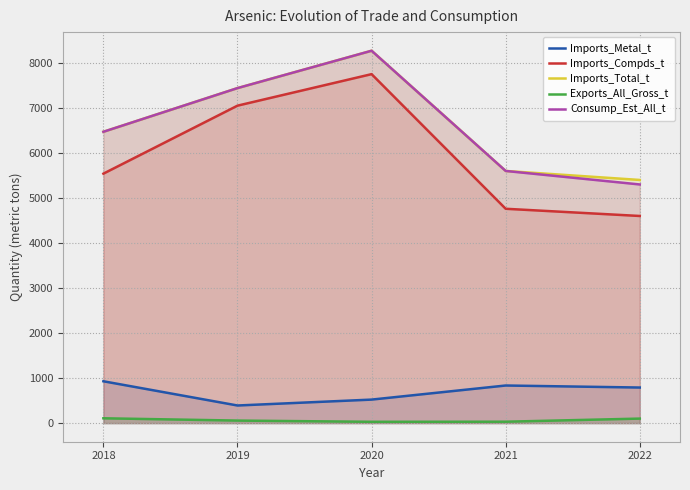

What is the difference between the Imports_Compds_t values at 2022 and 2020?

3150